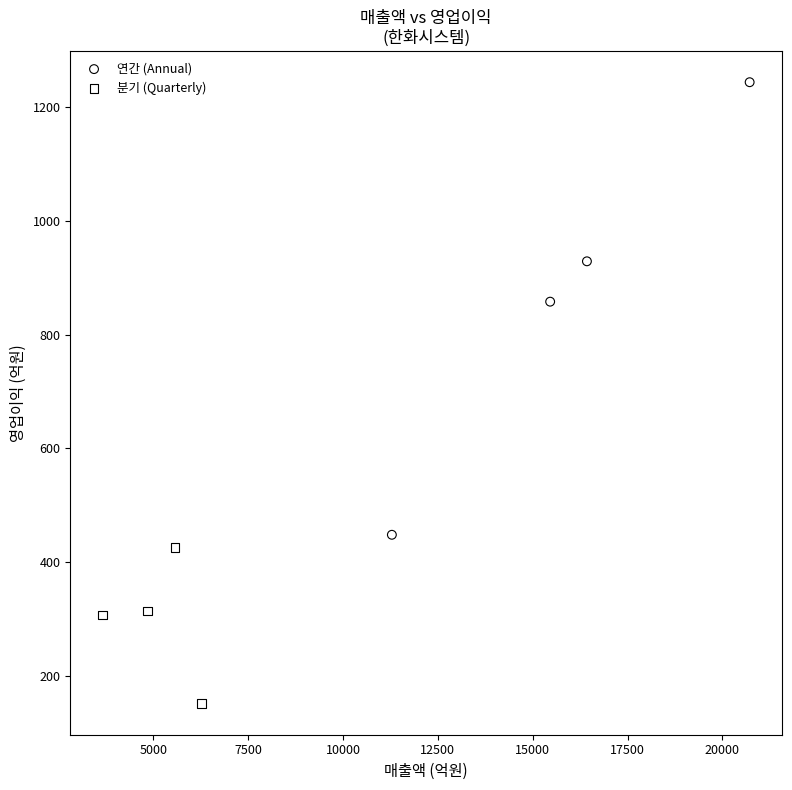

Which series has the largest Y range (max minus min)?

연간 (Annual)